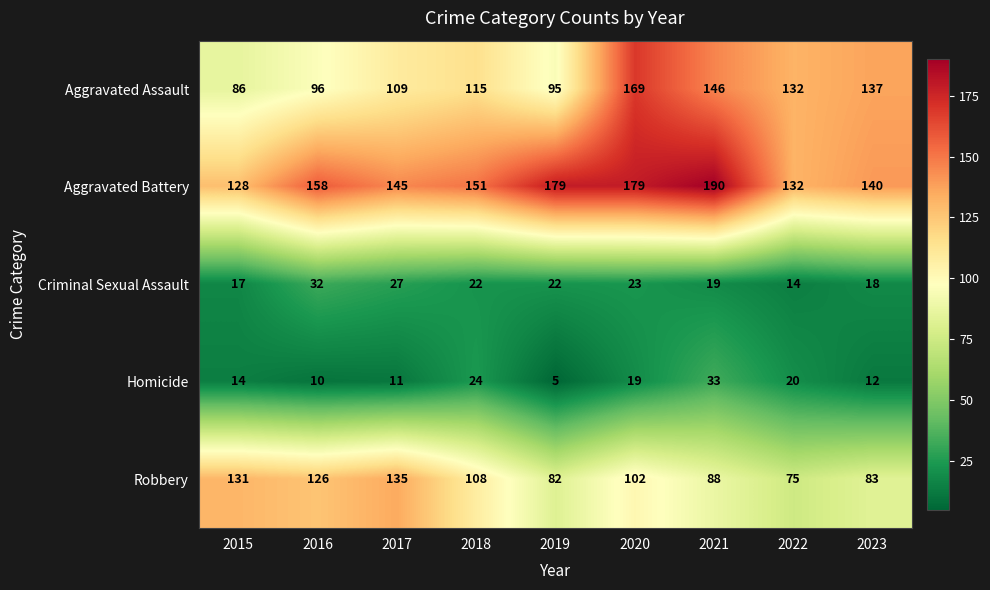

Rank the series by their maximum value, from lowest to highest.

Criminal Sexual Assault, Homicide, Robbery, Aggravated Assault, Aggravated Battery